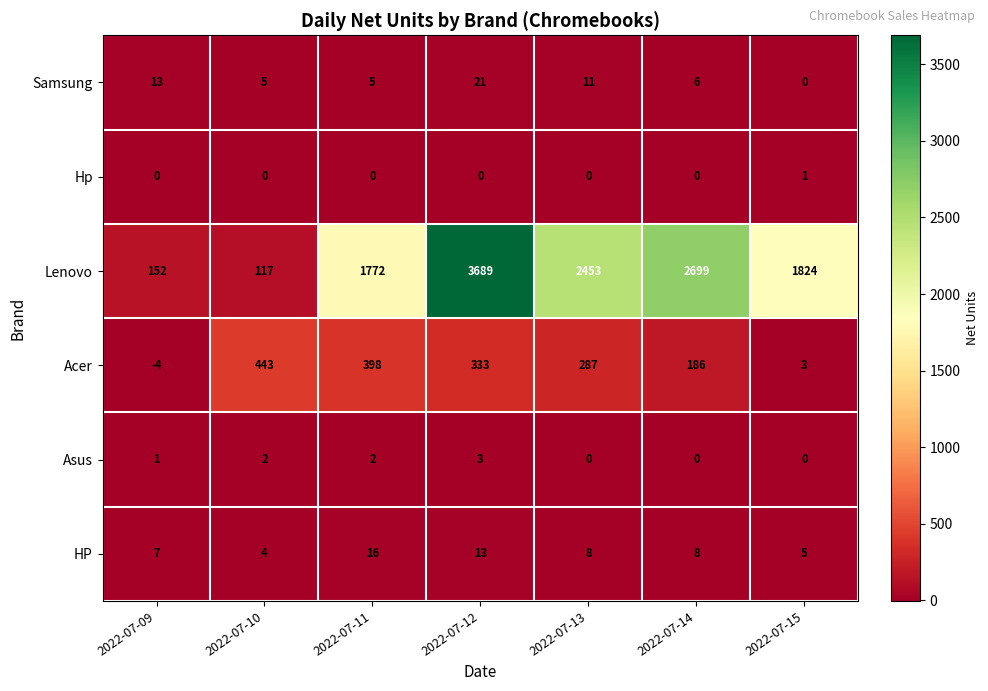

List the series in order of their peak value, lowest first.

Hp, Asus, HP, Samsung, Acer, Lenovo